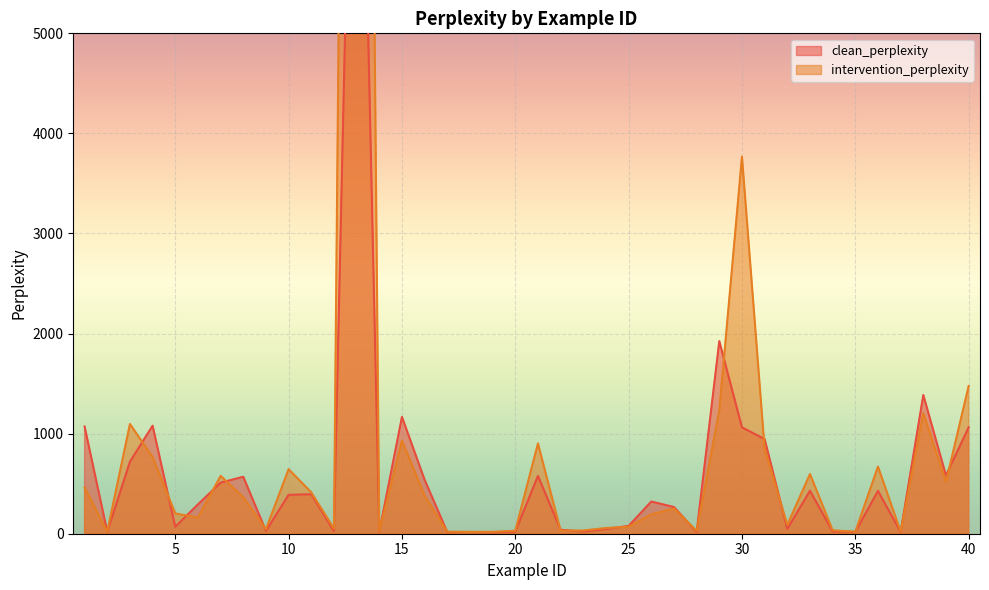

What is the approximate value of clean_perplexity at 32?

48.6